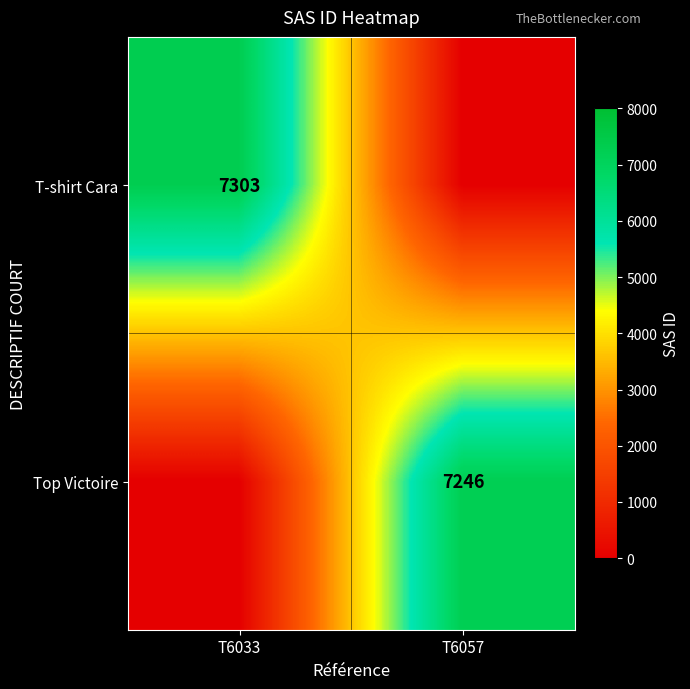

True or false: Top Victoire has a value of 9593 at T6057.

False